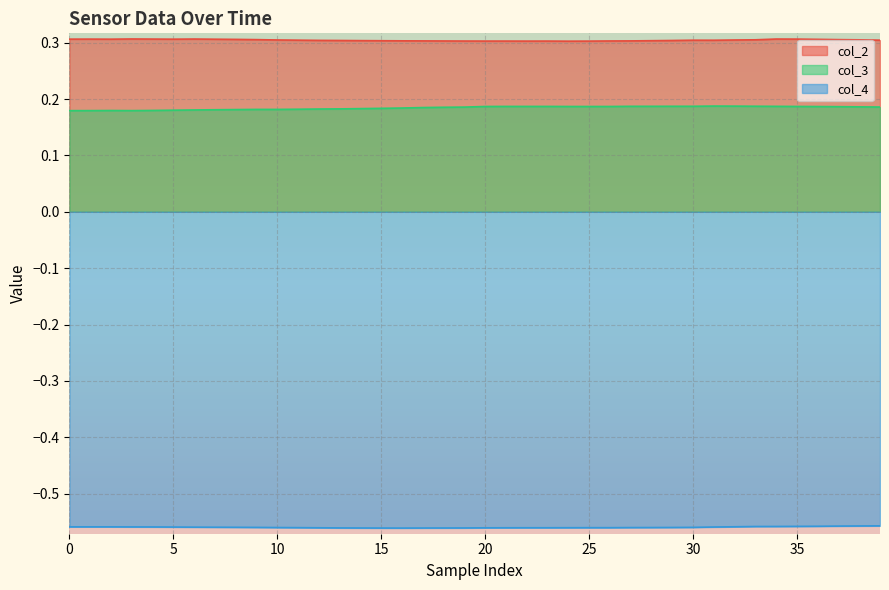

Is it true that col_4 equals -0.6 at 18?

True